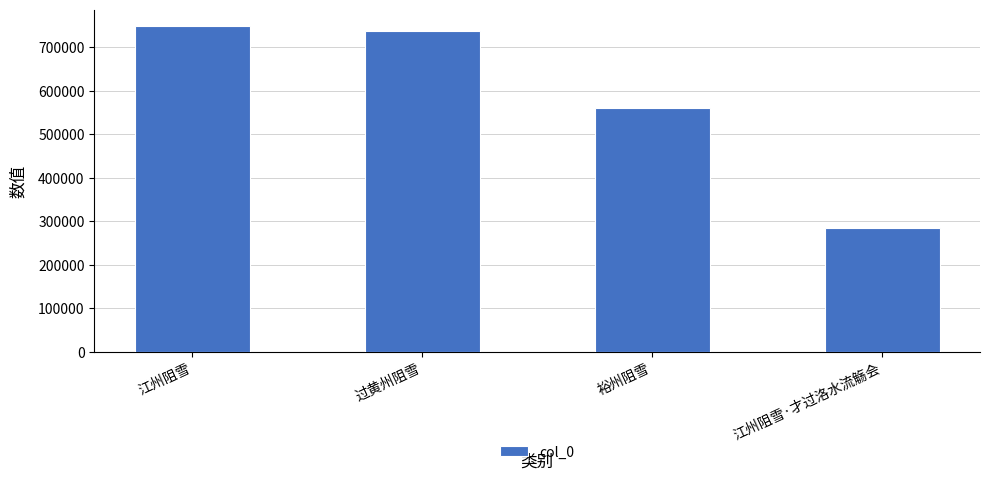

What is the ratio of the value at 江州阻雪·才过洛水流觞会 to the value at 裕州阻雪?

0.5